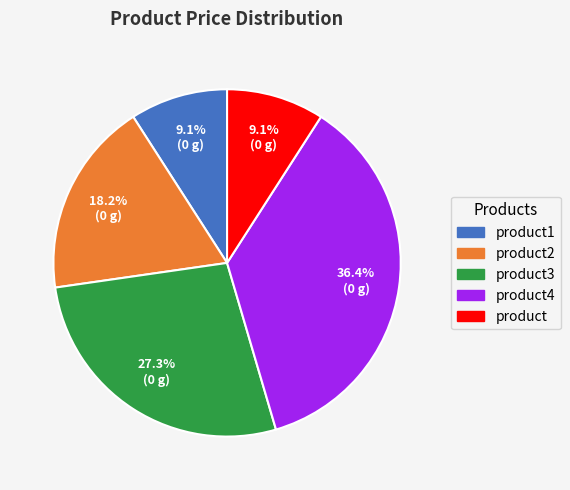

Is it true that product3 is 27% of the pie?

True